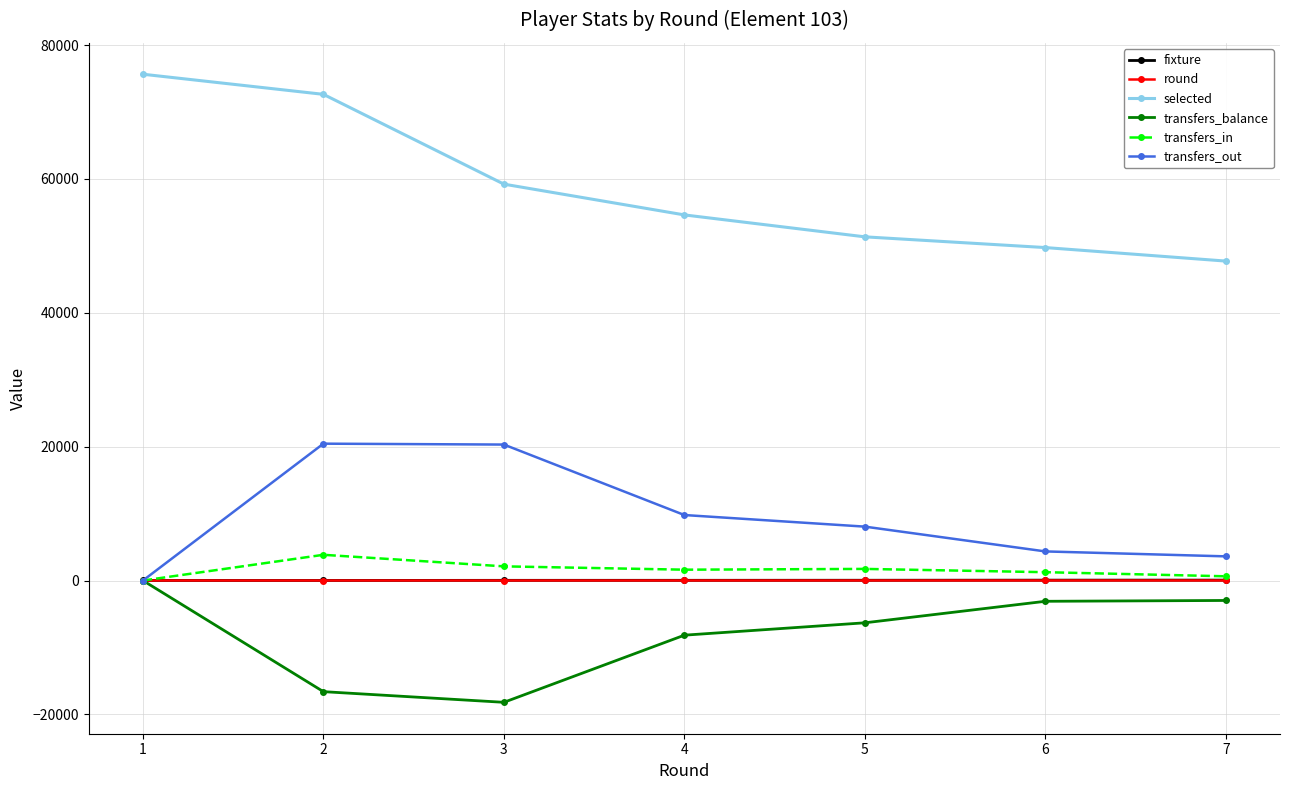

True or false: selected and transfers_in cross at least once.

False